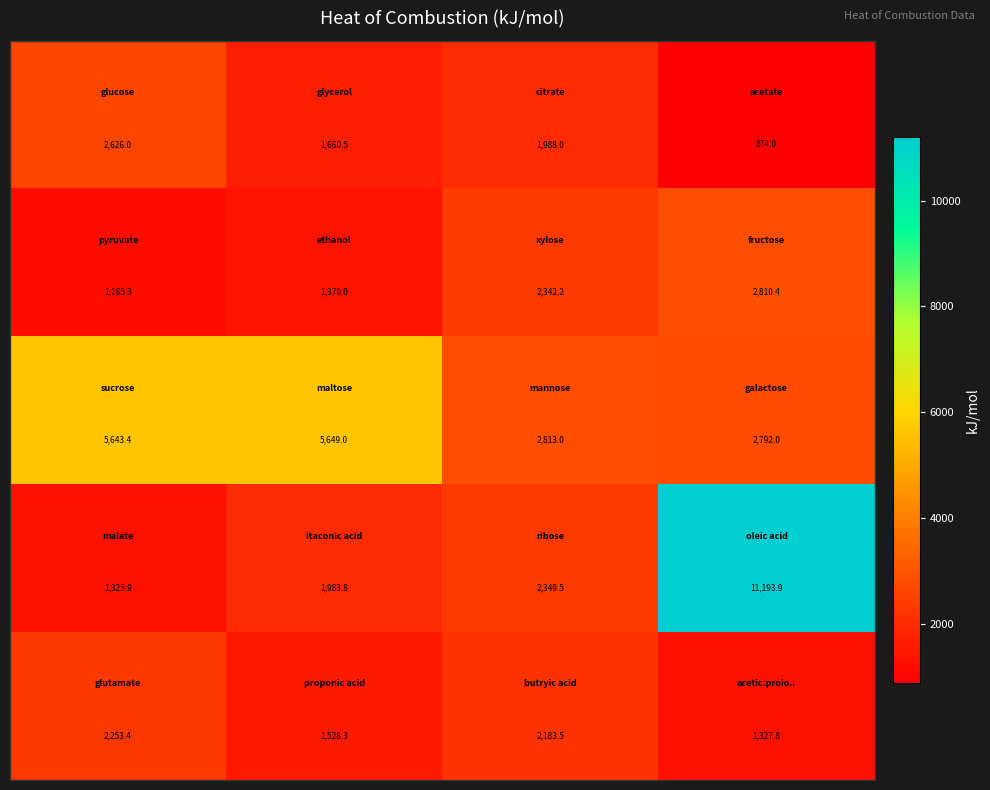

What is the minimum value shown in the chart?

874.0